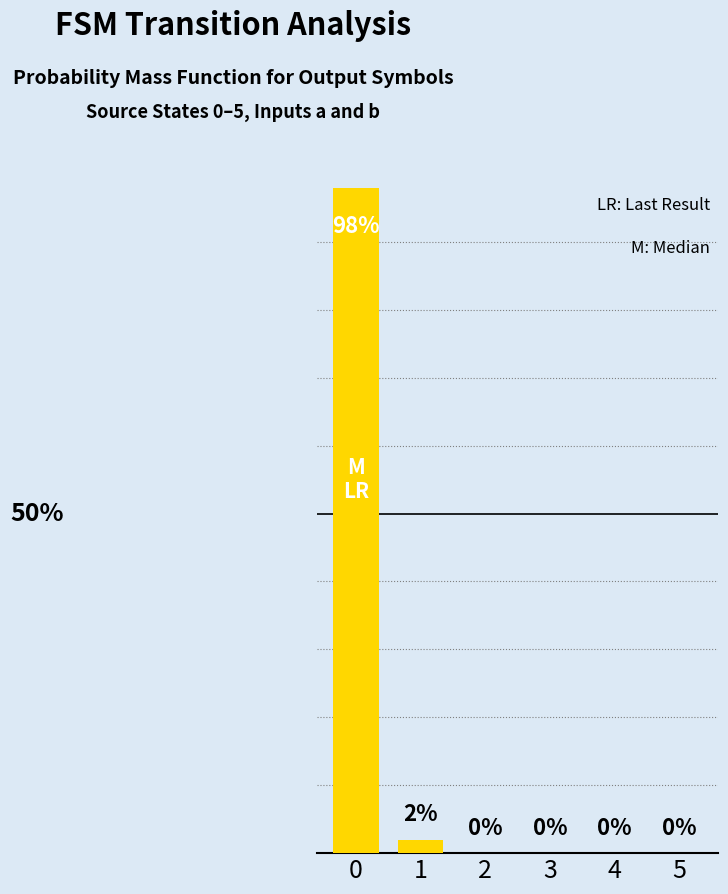

Rank the categories by value from highest to lowest.

0, 1, 2, 3, 4, 5